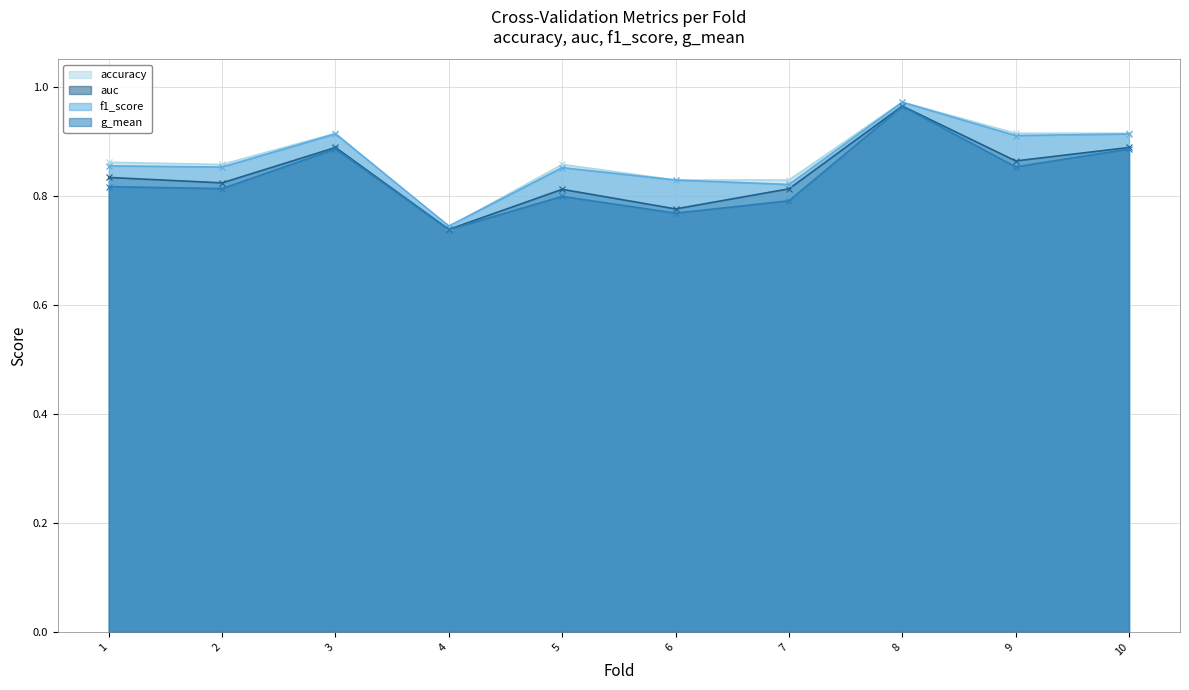

How many series are shown in this chart?

4